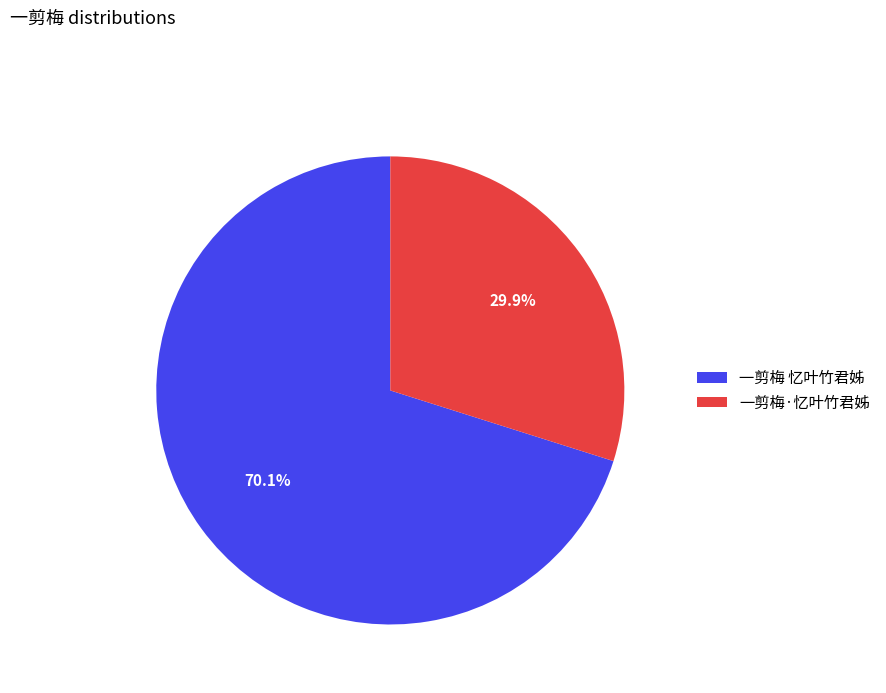

True or false: 一剪梅 忆叶竹君姊 accounts for 70% of the total.

True